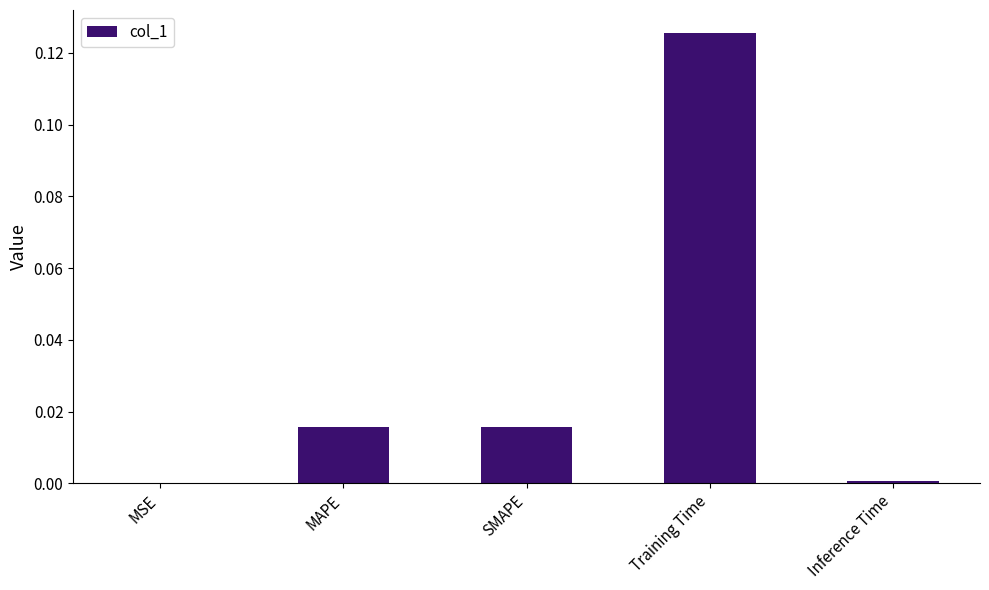

The value at MSE is 0.0. True or false?

True